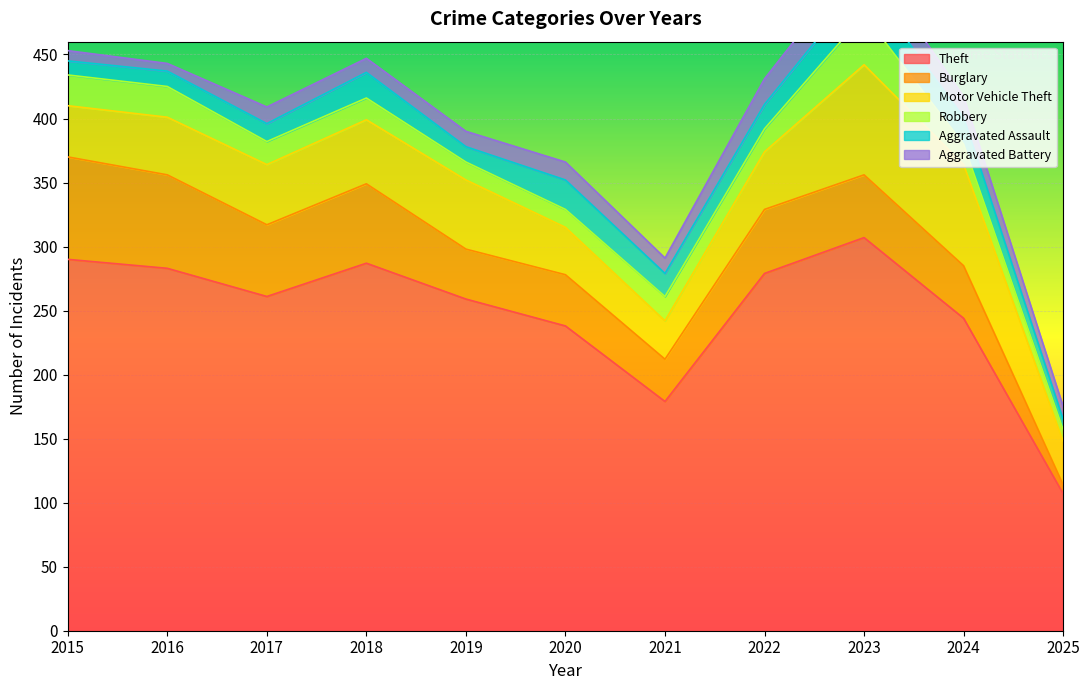

What is the total value across all series at 2016?

443